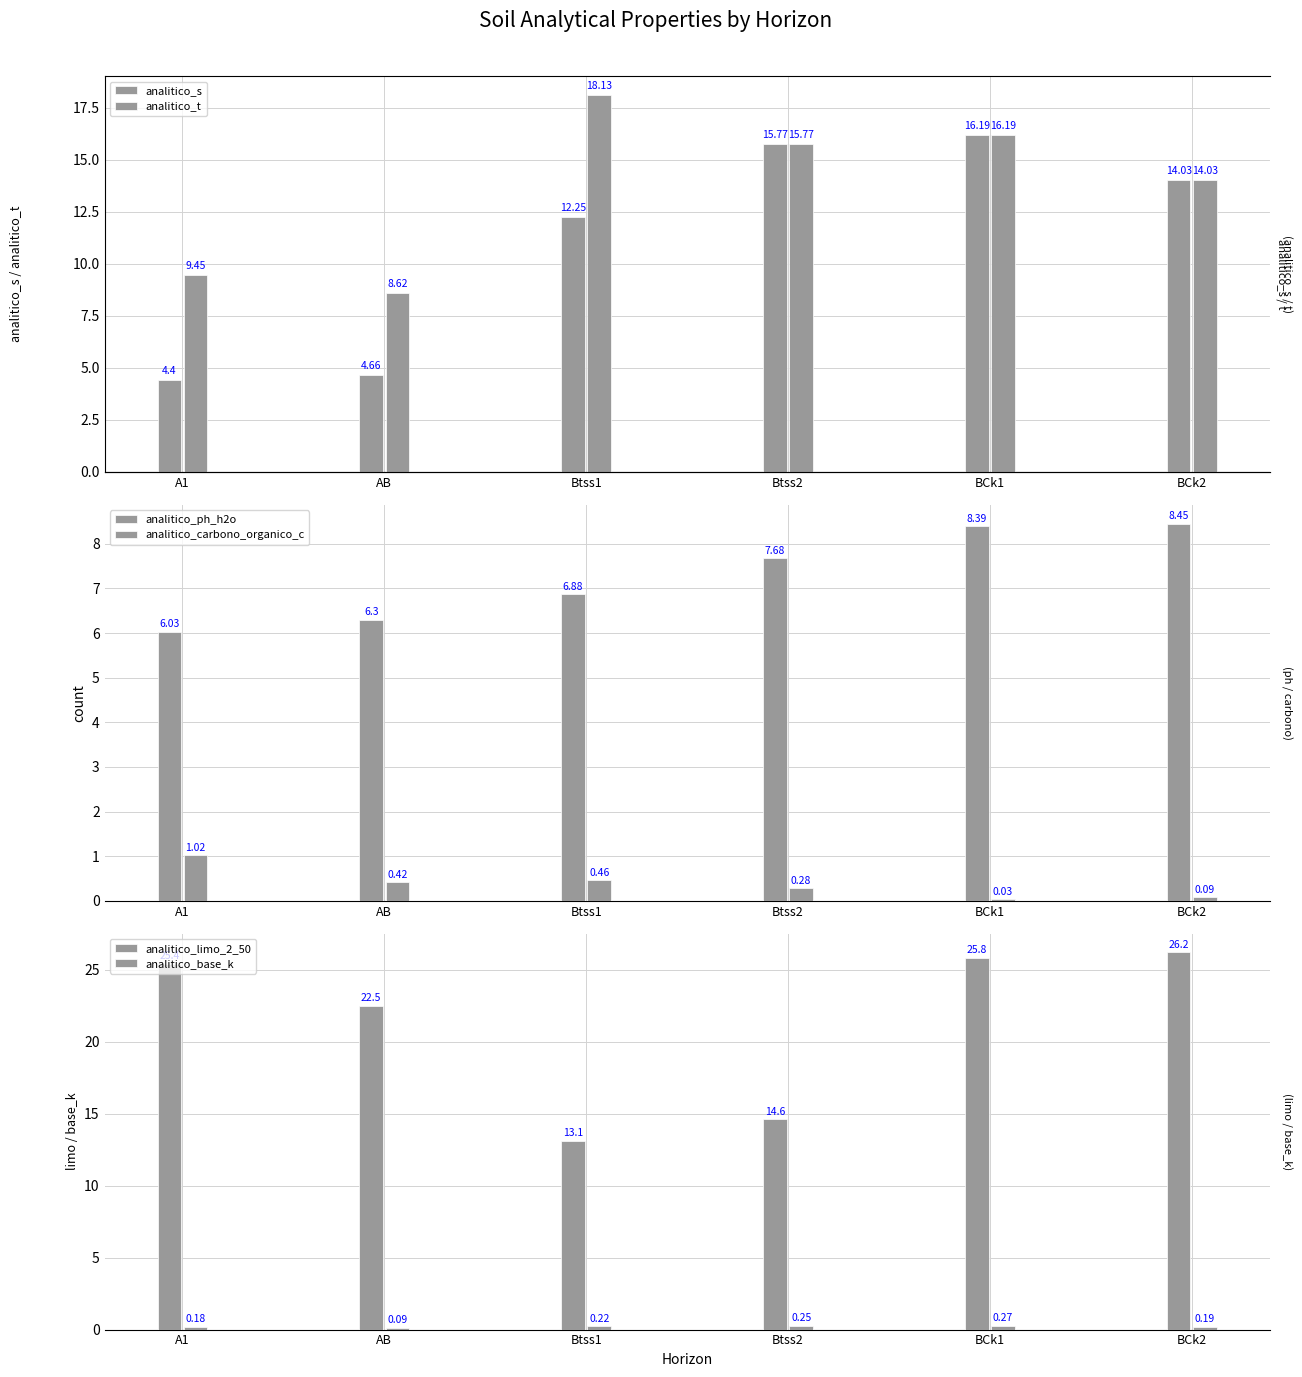

Reading left to right, what are all the values shown in this chart?

analitico_s: 4.4	4.7	12.2	15.8	16.2	14.0
analitico_t: 9.4	8.6	18.1	15.8	16.2	14.0
analitico_ph_h2o: 6.0	6.3	6.9	7.7	8.4	8.4
analitico_carbono_organico_c: 1.0	0.4	0.5	0.3	0.0	0.1
analitico_limo_2_50: 25.4	22.5	13.1	14.6	25.8	26.2
analitico_base_k: 0.2	0.1	0.2	0.2	0.3	0.2